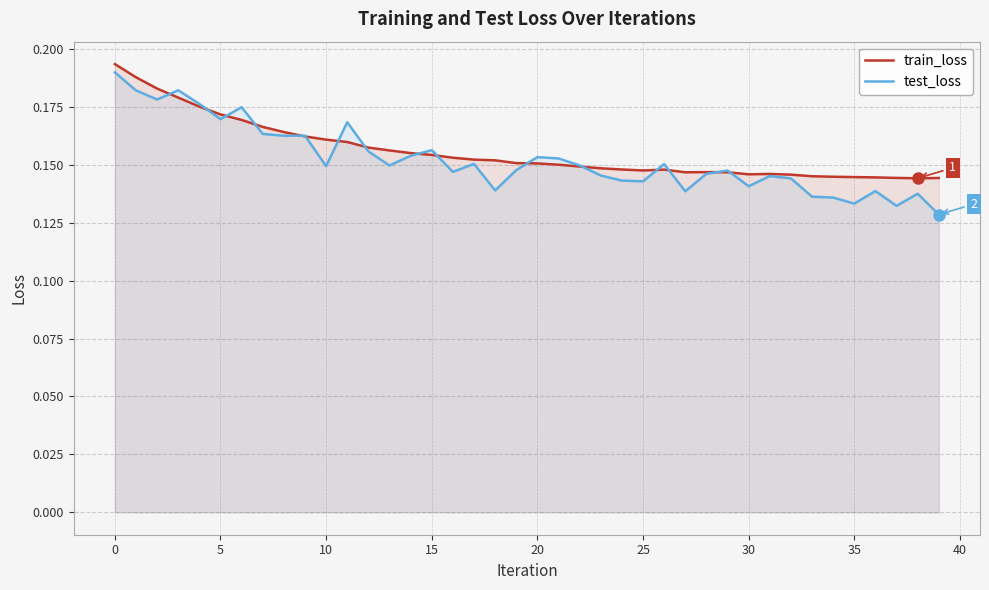

How many distinct data groups are displayed?

2